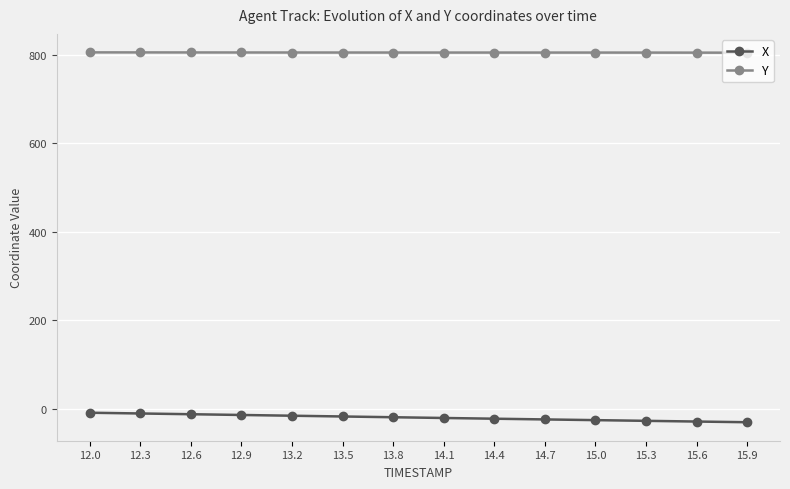

The value of Y at 14.4 is 804.4. True or false?

True